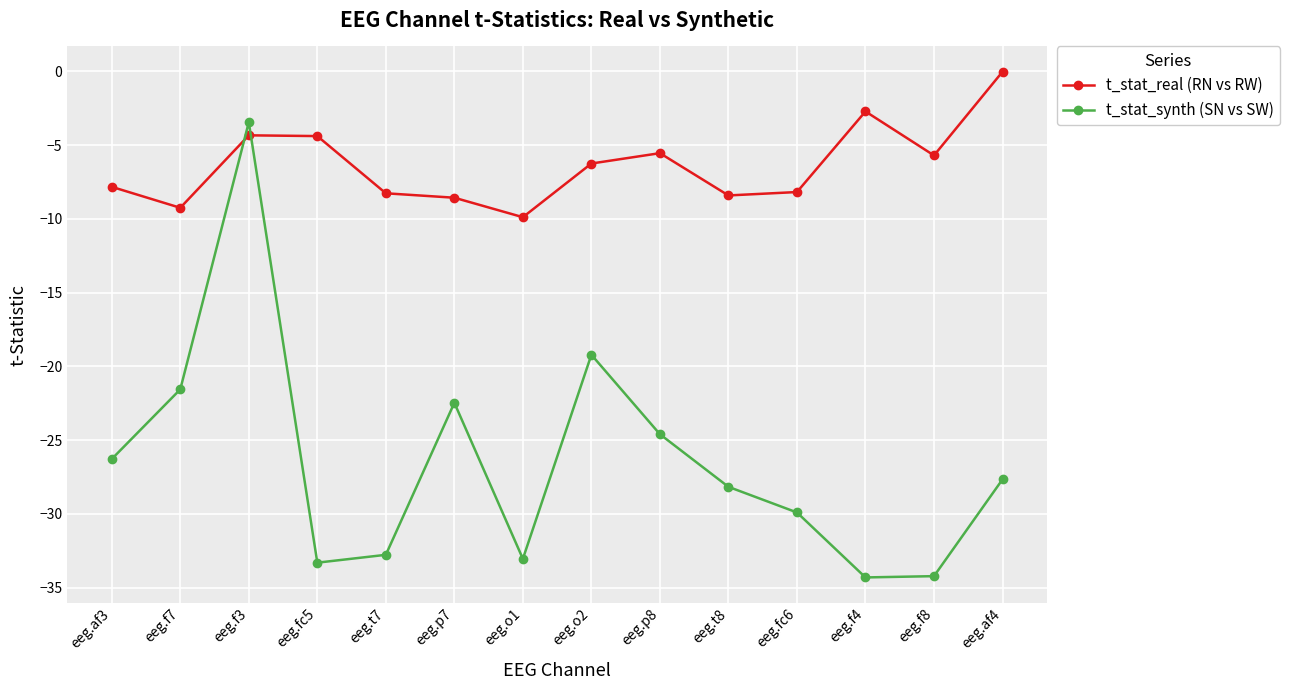

What is the approximate value of t_stat_synth (SN vs SW) at eeg.af3?

-26.3